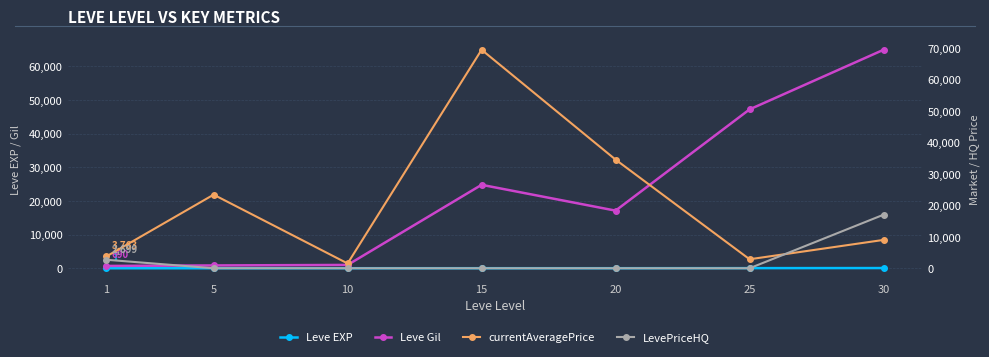

How many interior local peaks does the Leve Gil series have?

1